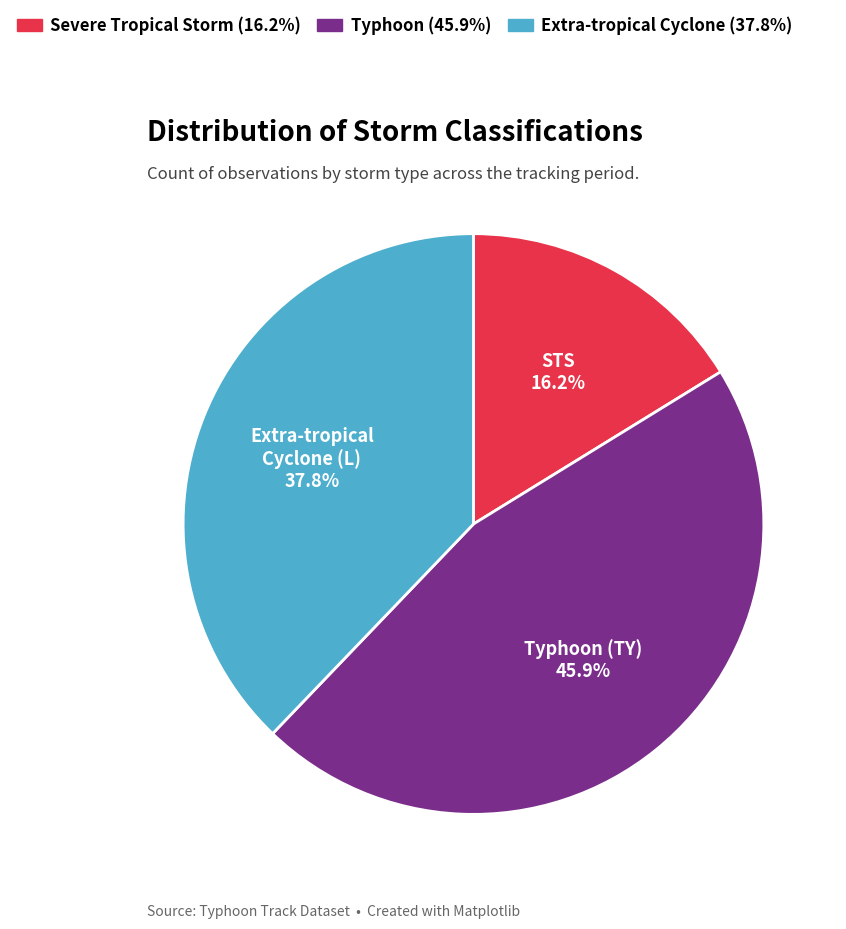

Is there any slice that represents more than half of the pie?

No